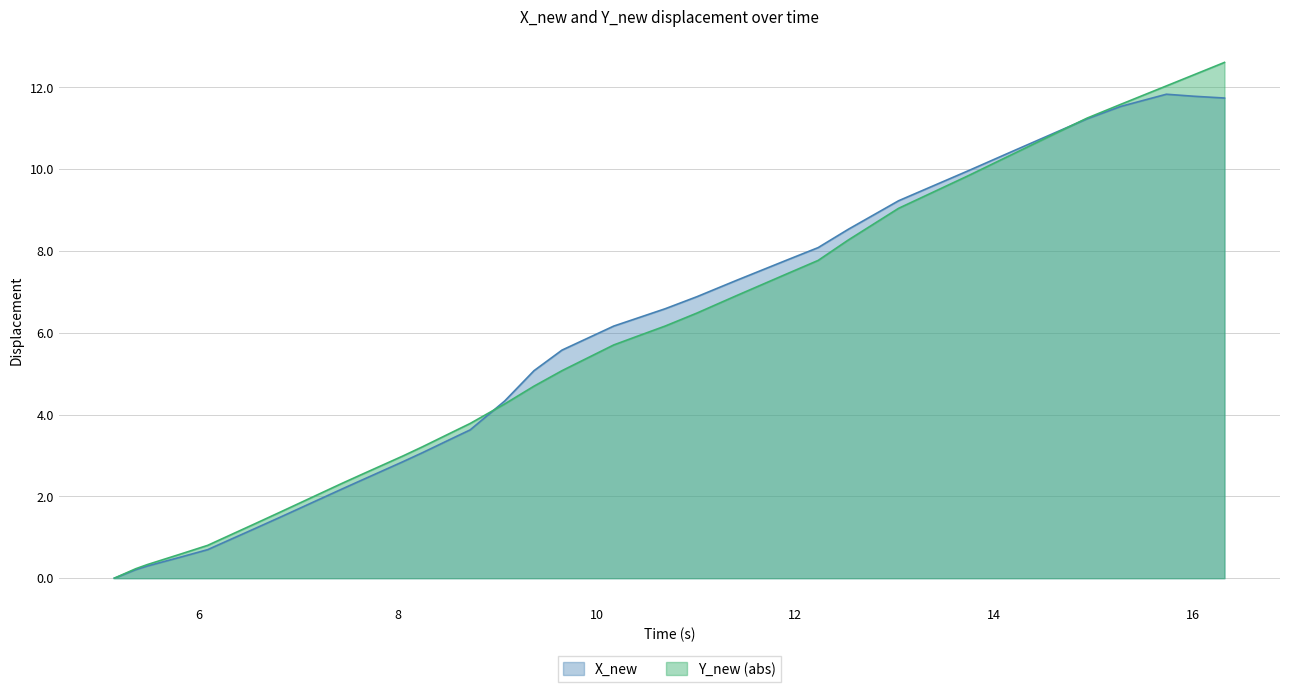

Which series has the largest range (max minus min)?

Y_new (abs)